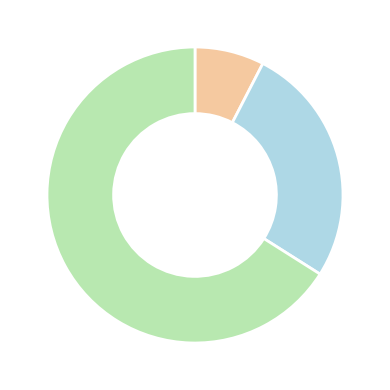

Is there a majority slice in this chart?

Yes